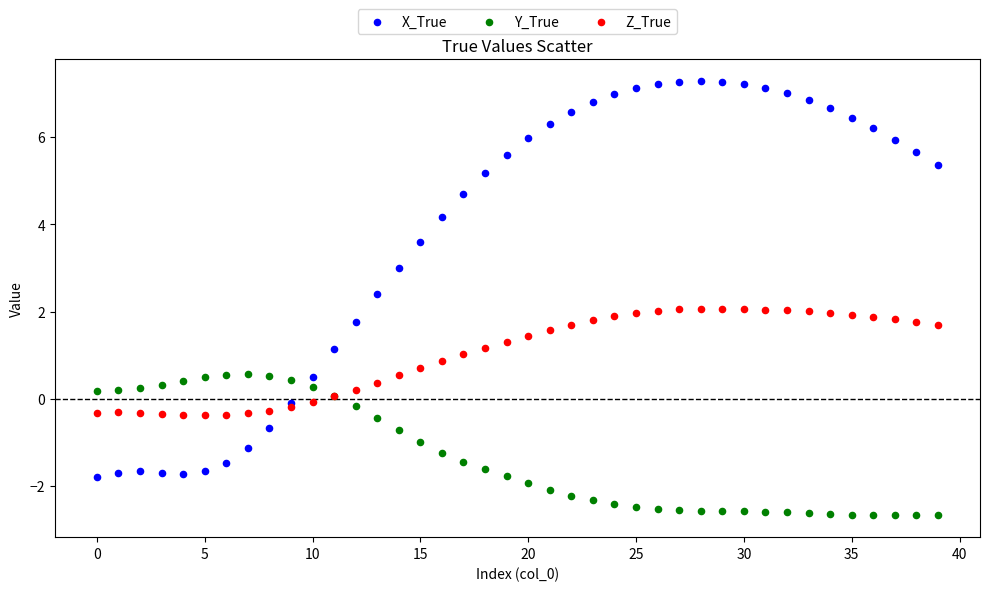

Which series reaches the minimum Y coordinate?

Y_True